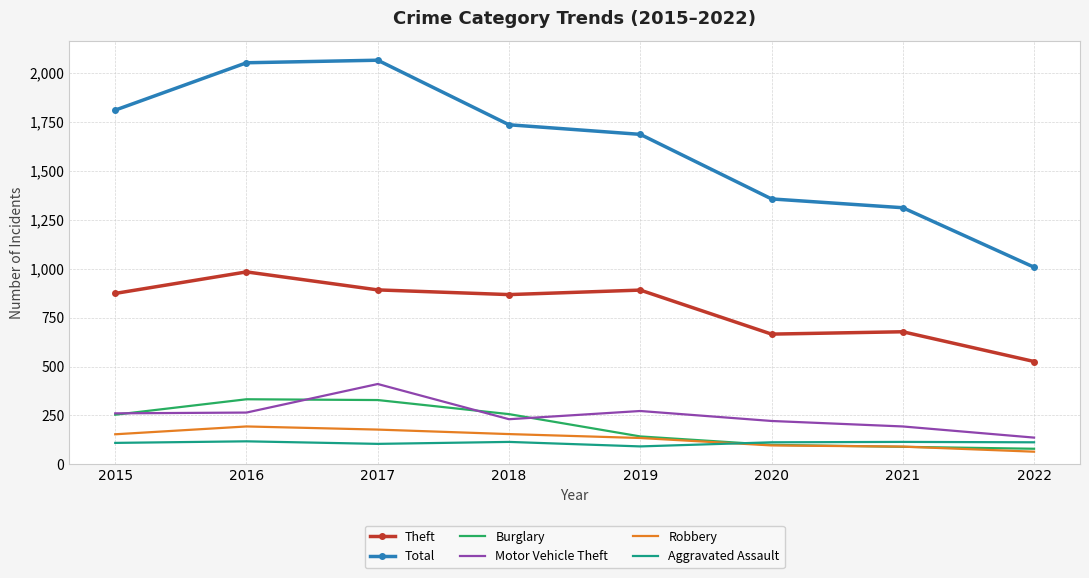

True or false: Motor Vehicle Theft and Total intersect in this chart.

False